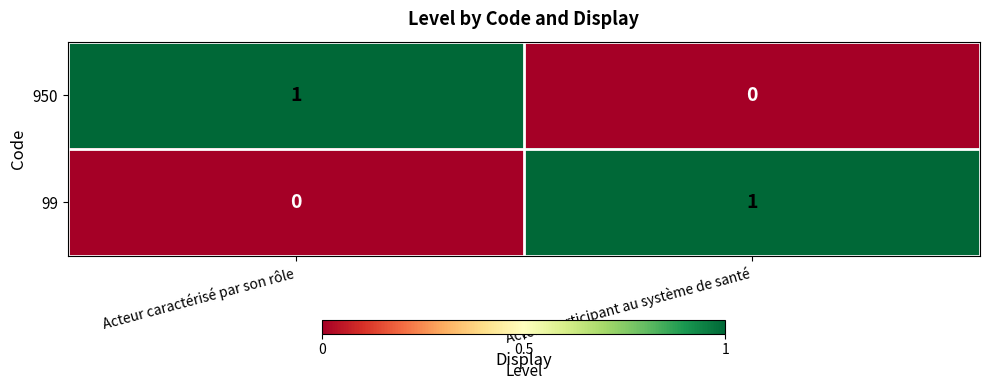

What is the maximum value shown in the chart?

1